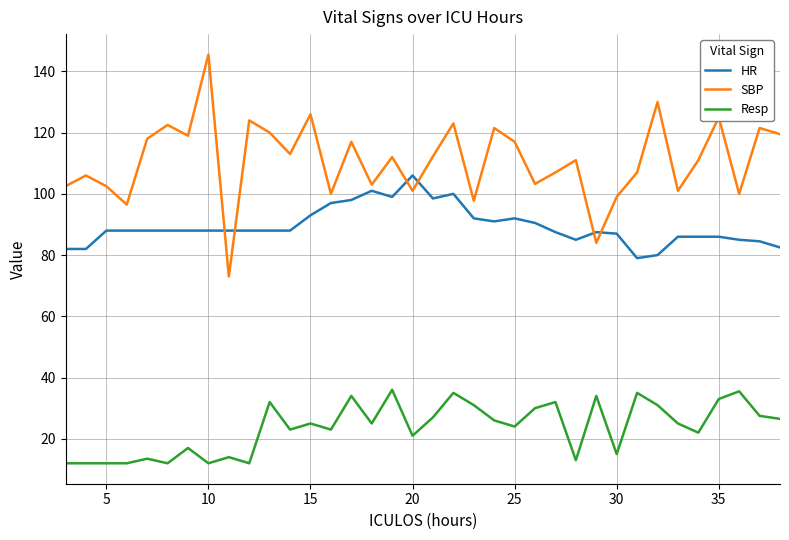

Which series ends up on top after the final intersection of SBP and HR?

SBP